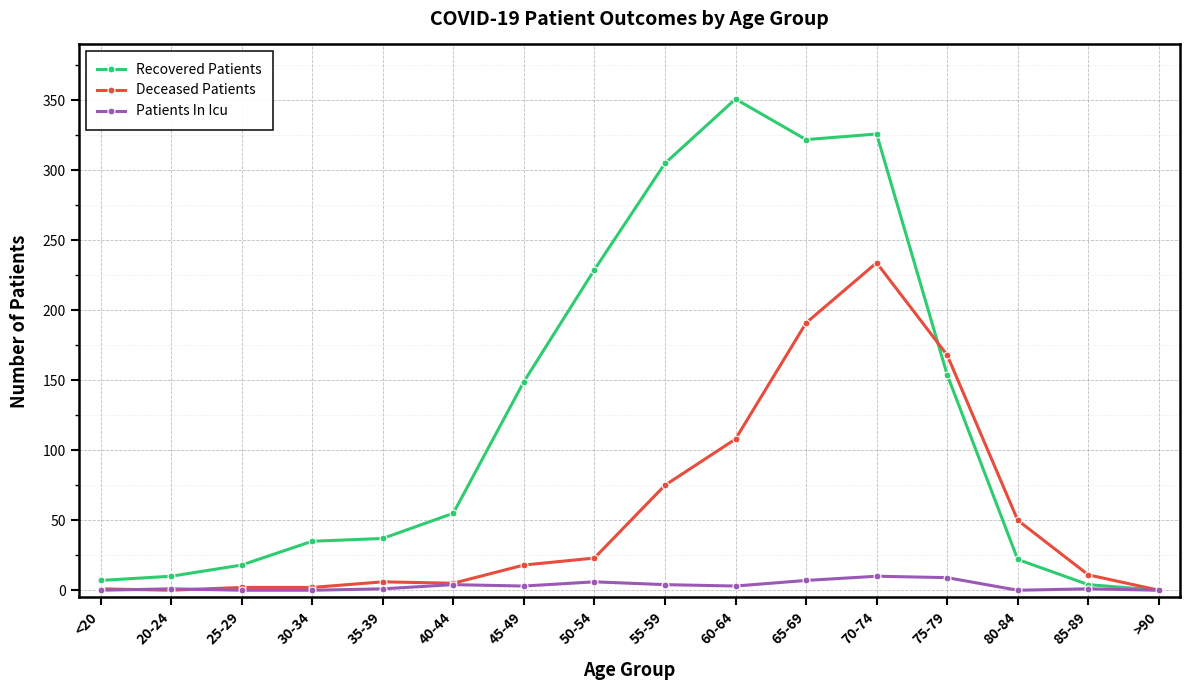

What is the total value across all series at 55-59?

384